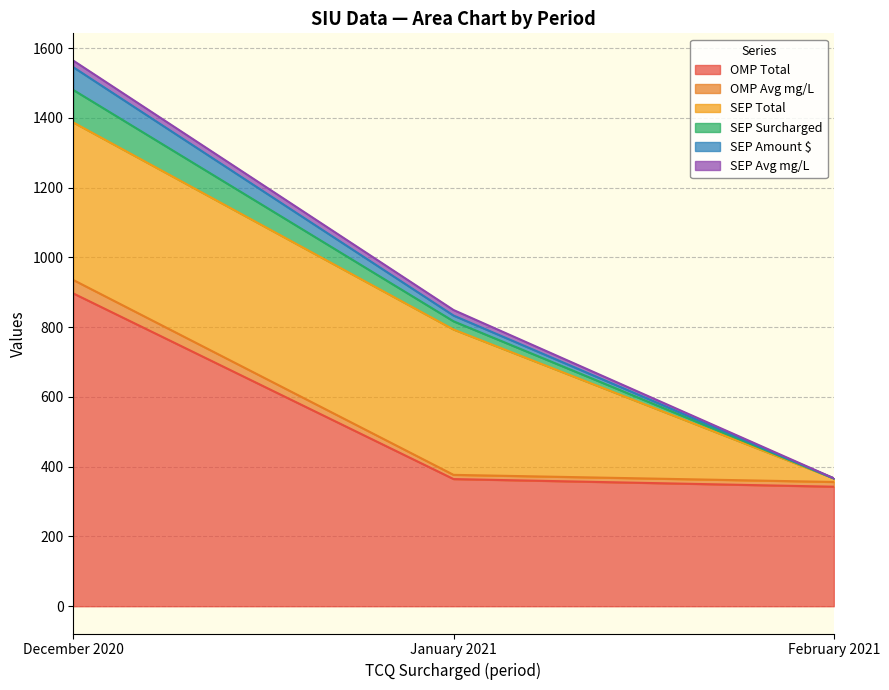

Is it true that OMP Total equals 540.4 at February 2021?

False